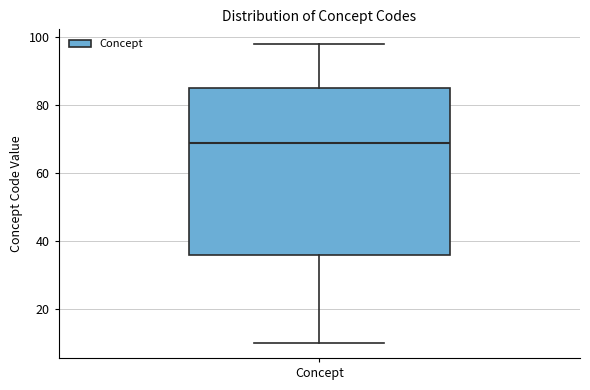

Where does the median line of the box for Concept sit on the y-axis? The values are not printed on the chart, so give them approximately, as read against the axis.

70